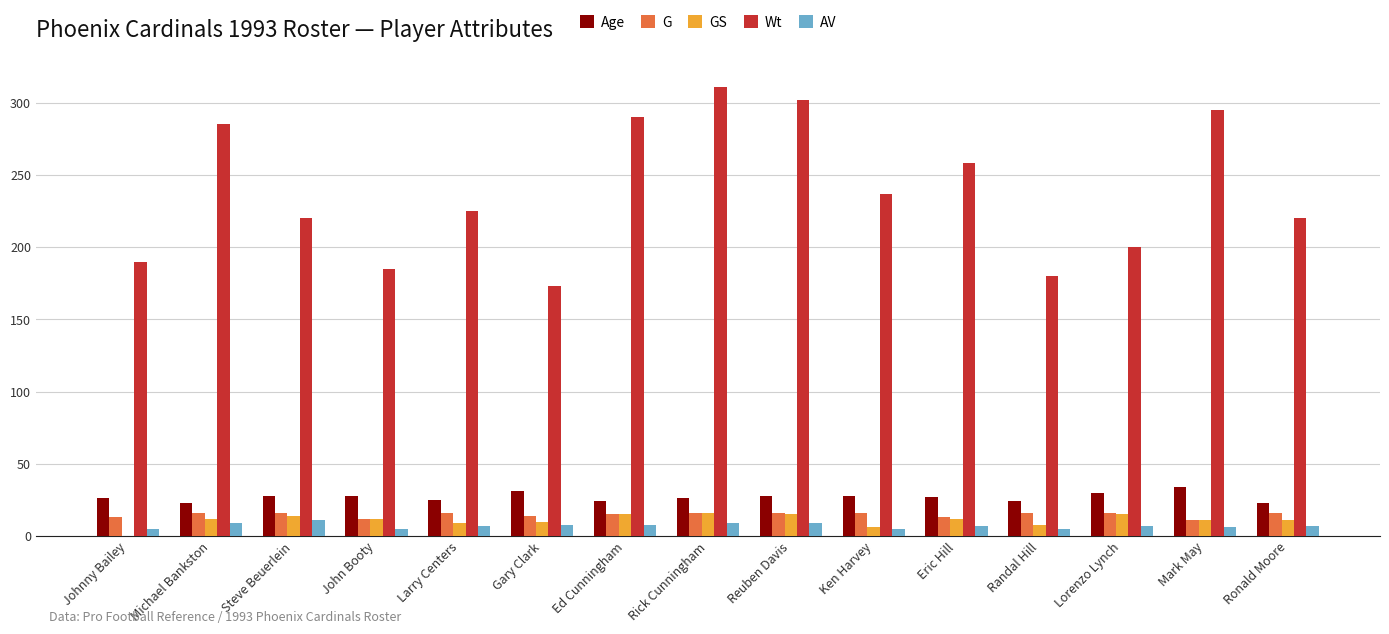

Which label corresponds to the largest value in the chart?

Rick Cunningham